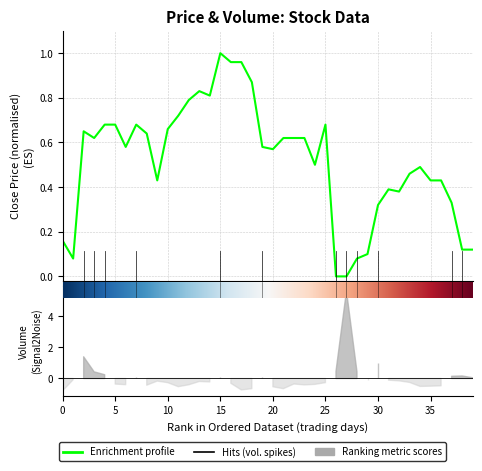

How many lines are shown in the chart?

1